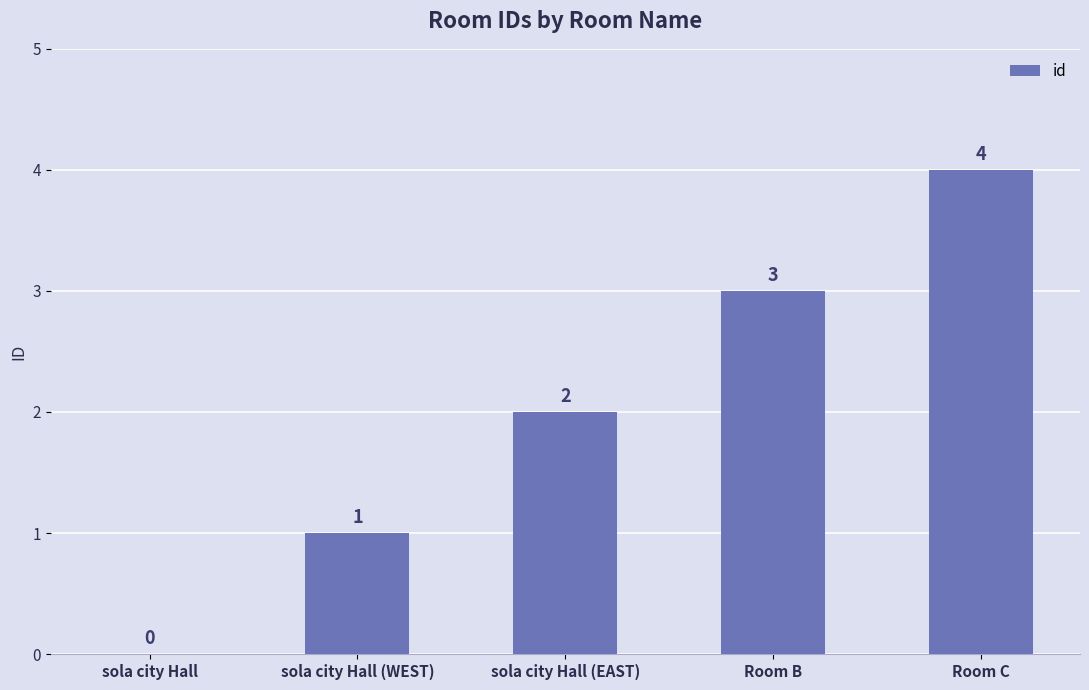

How many series are shown in this chart?

1